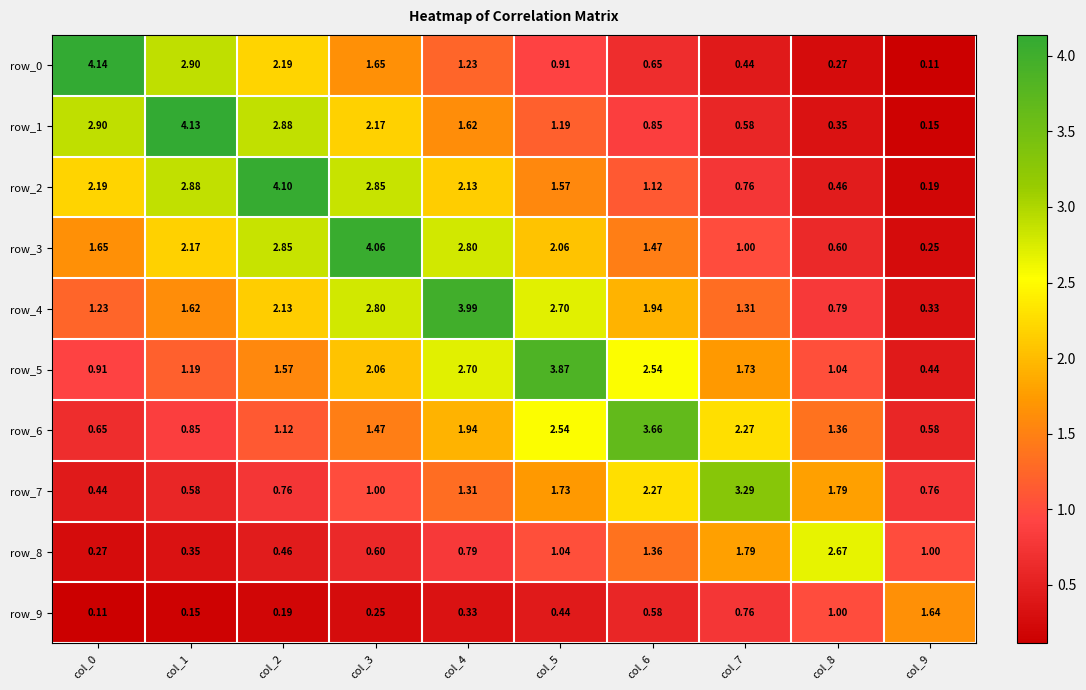

Which series has the largest total across all categories?

row_3